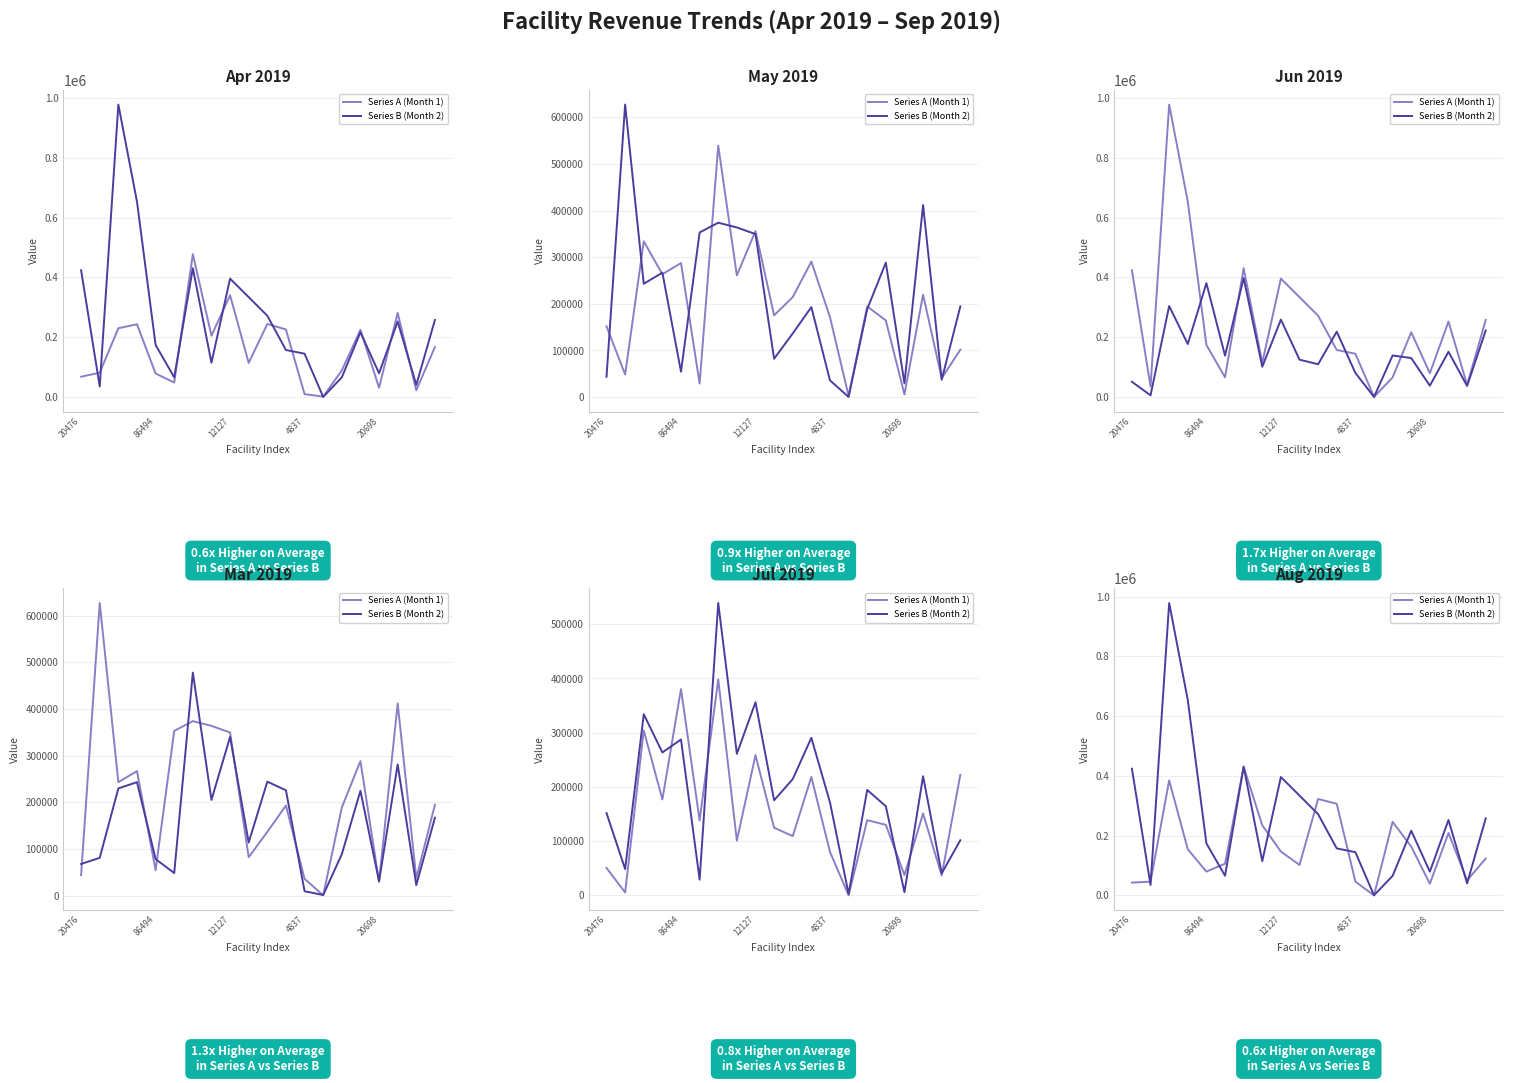

Does the chart have visible grid lines?

Yes